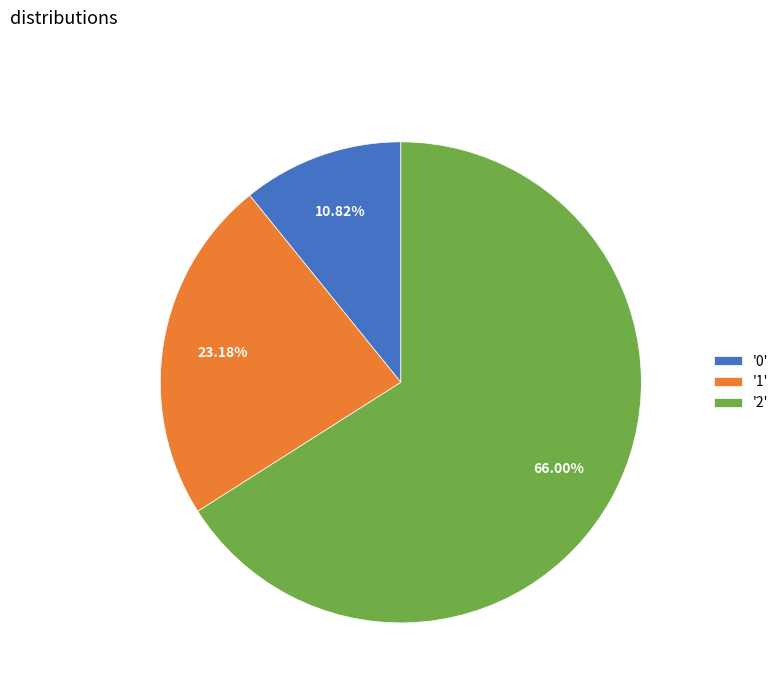

Count the number of slices in the pie.

3